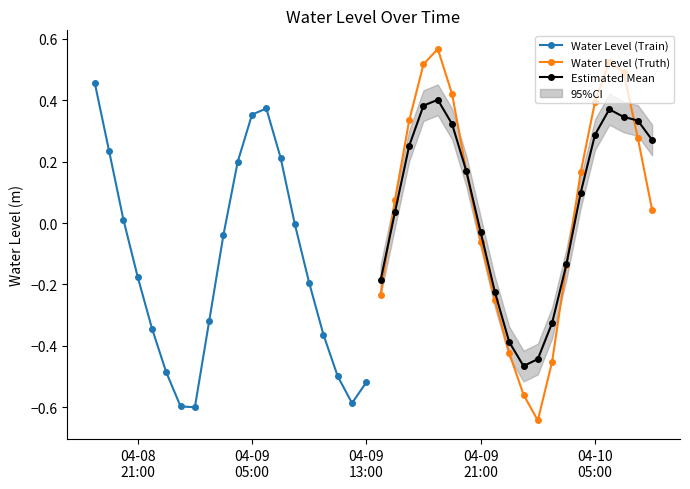

How many interior local peaks does the Water Level (Truth) series have?

2